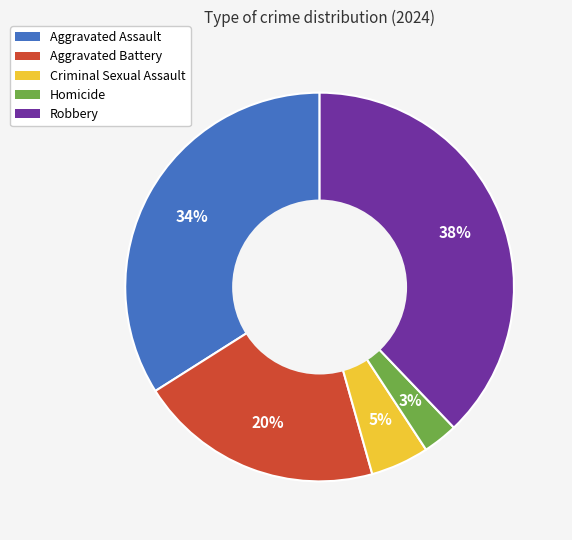

Which has a higher value, Robbery or Homicide?

Robbery